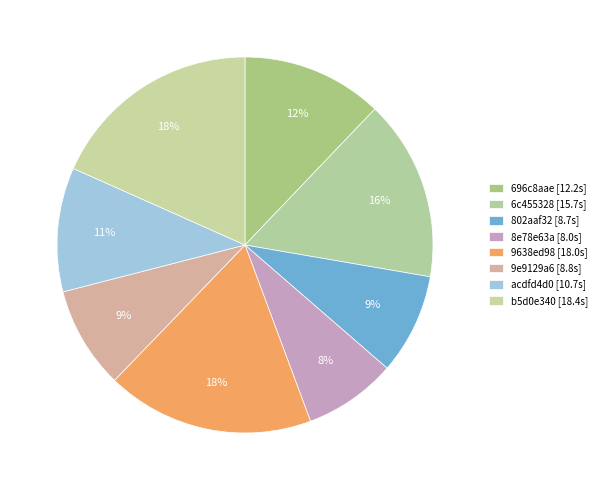

True or false: 696c8aae accounts for 12% of the total.

True